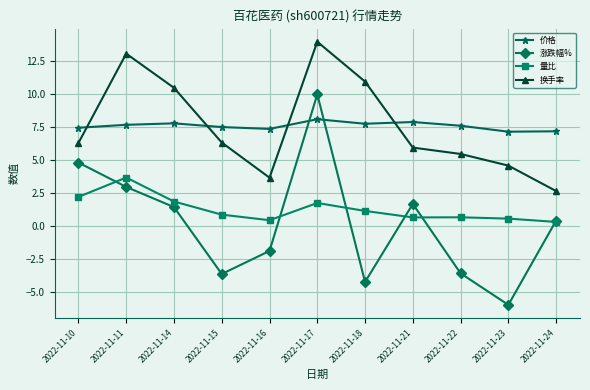

At how many categories does at least one series exceed 1?

11